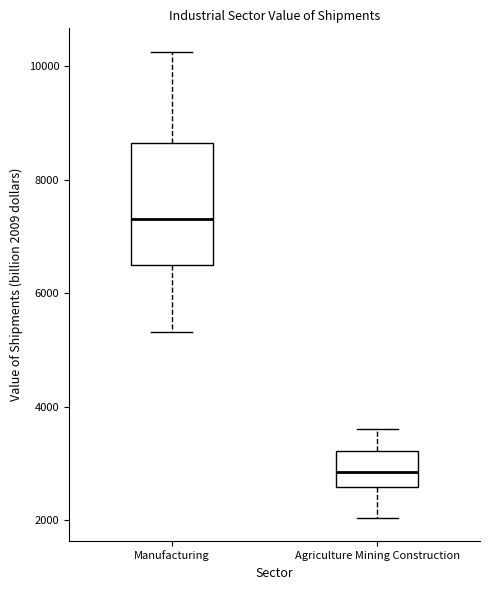

Where is the lower edge of the box for Manufacturing on the y-axis? The values are not printed on the chart, so give them approximately, as read against the axis.

6400